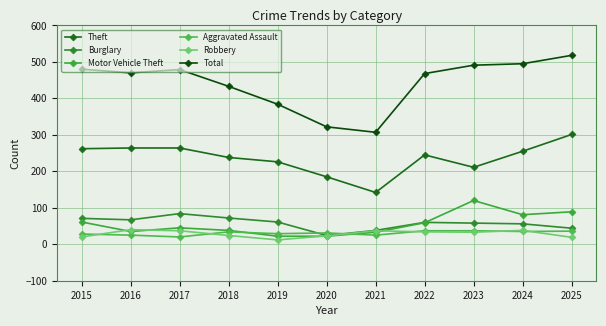

What is the highest value of the Burglary series?

84